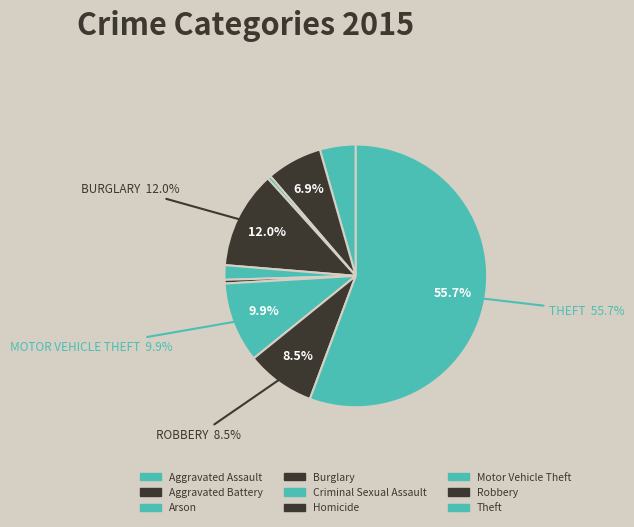

How many segments does this pie chart have?

9